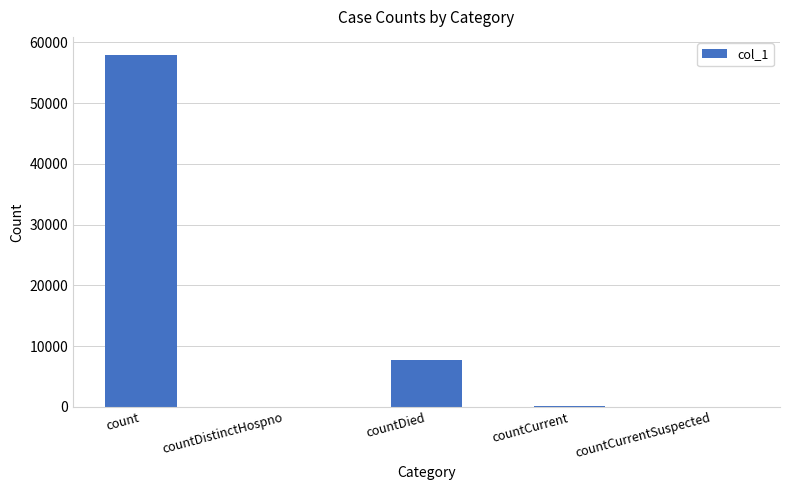

What is the change in value from countDistinctHospno to countDied?

+7801